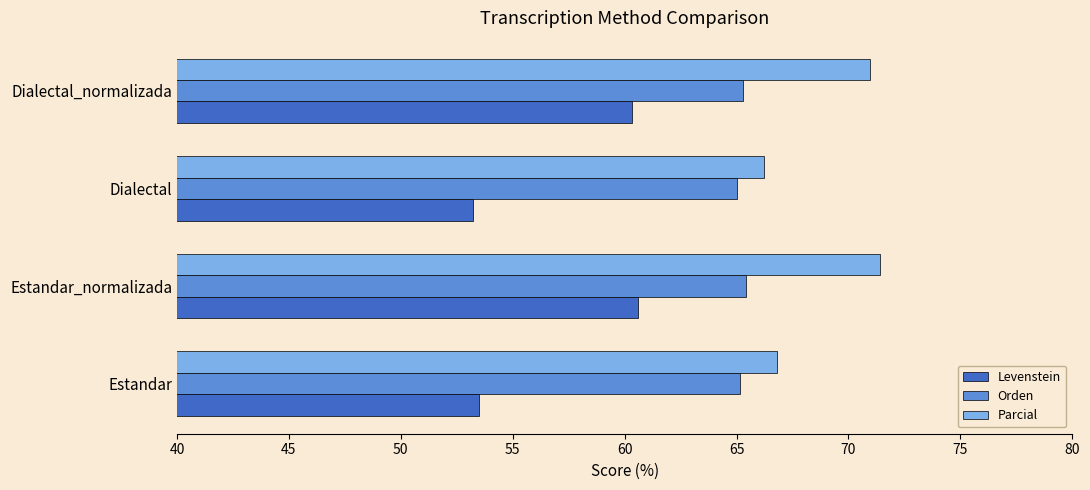

Is it true that Levenstein equals 71.8 at Dialectal?

False